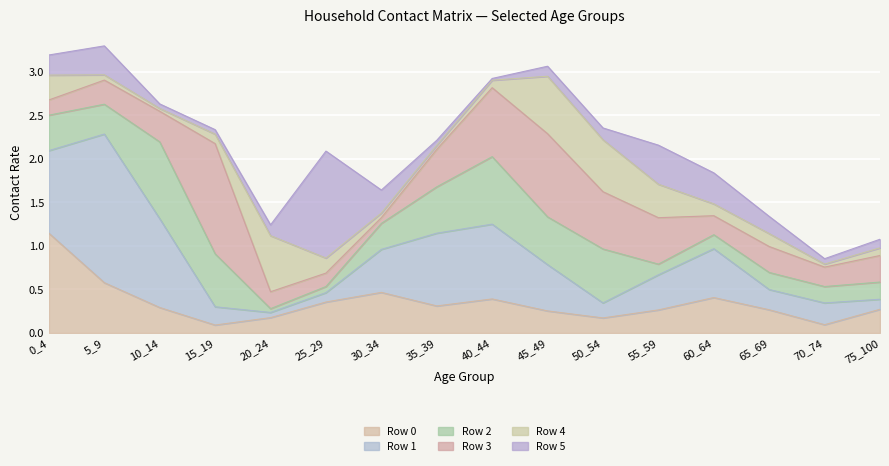

What is the difference between the second highest and minimum values in the Row 3 series?

0.9